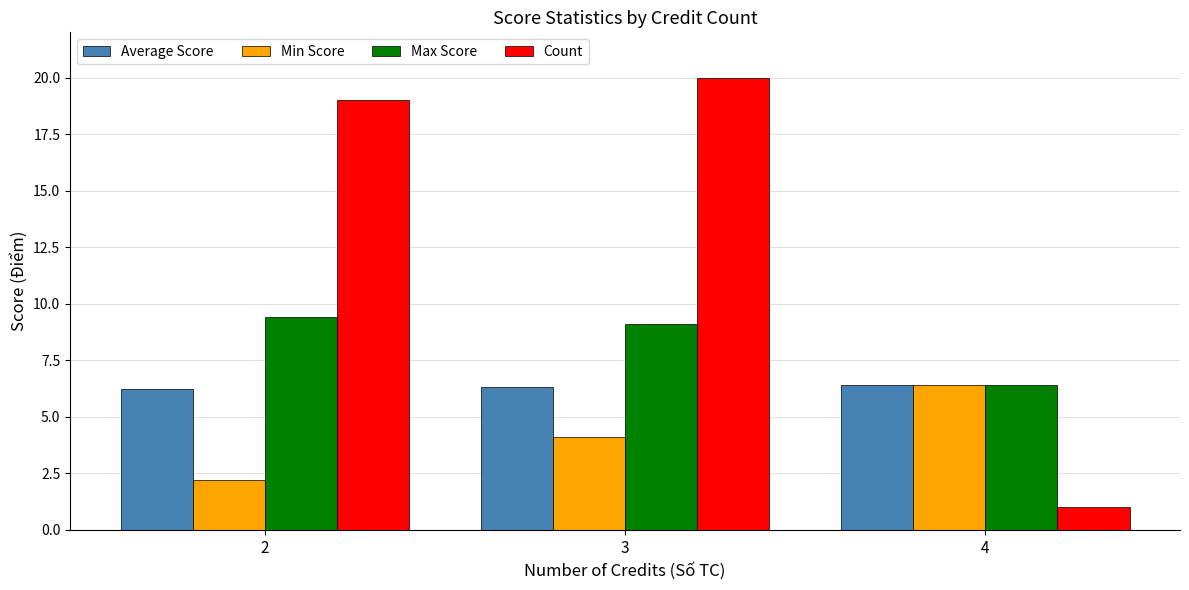

How many bars are there in each group?

4